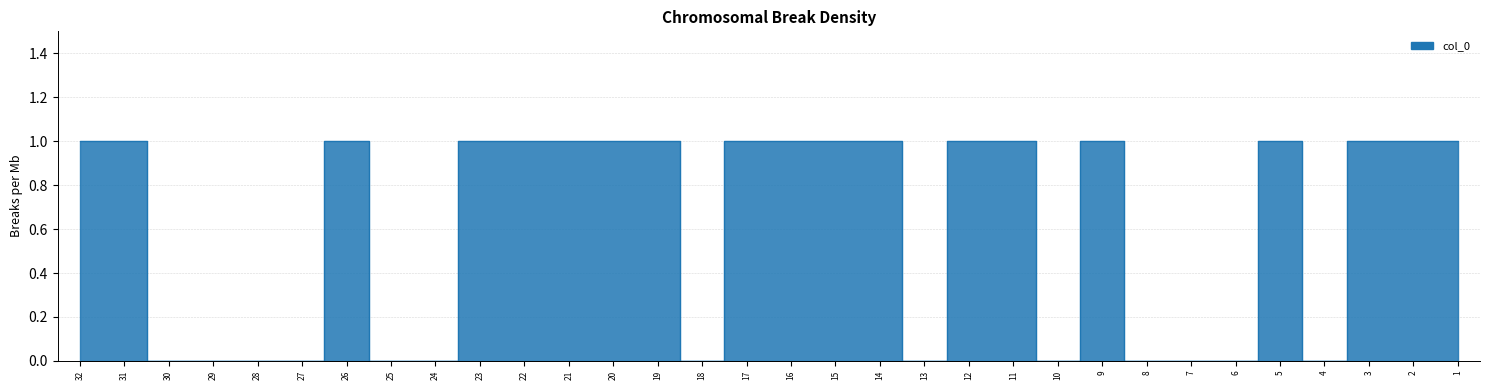

The chart shows a value of 1 at 1. True or false?

True